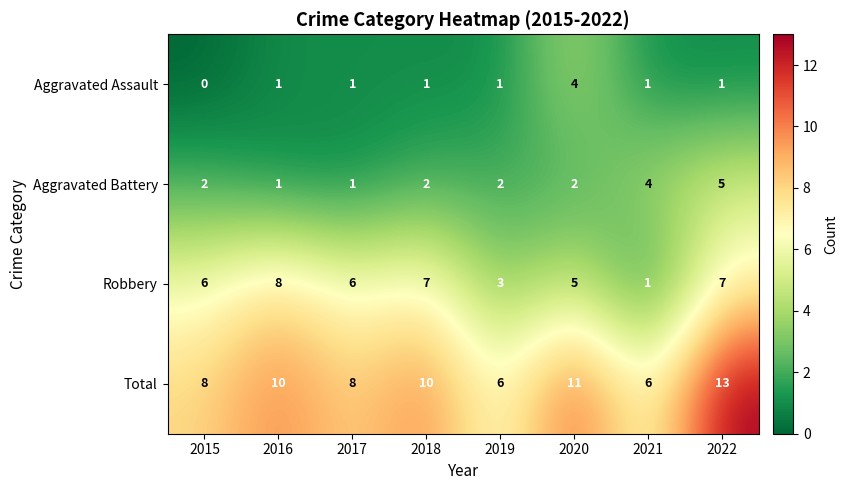

List the series in order of their peak value, lowest first.

Aggravated Assault, Aggravated Battery, Robbery, Total